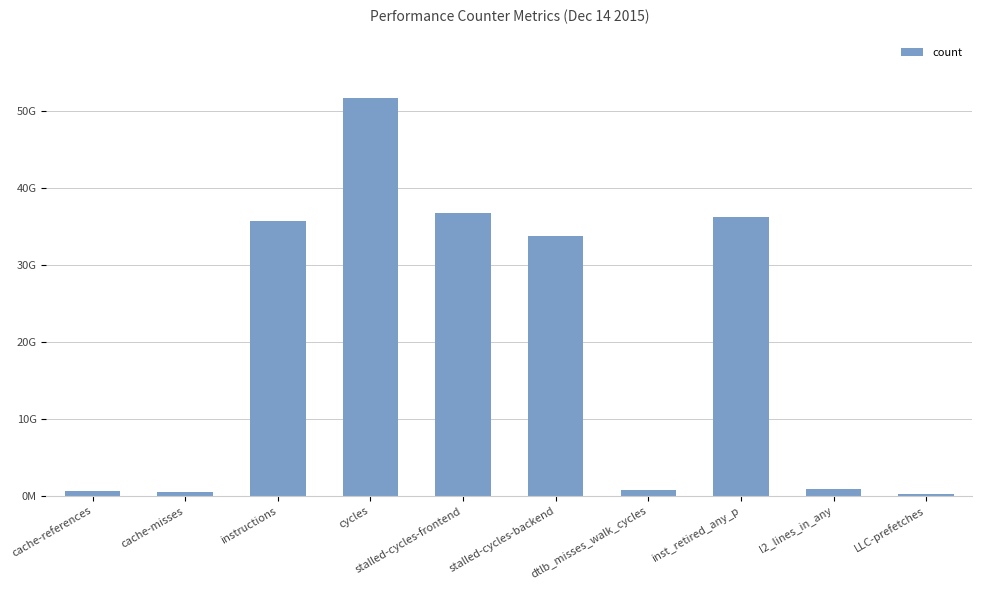

Are the bars horizontal?

No